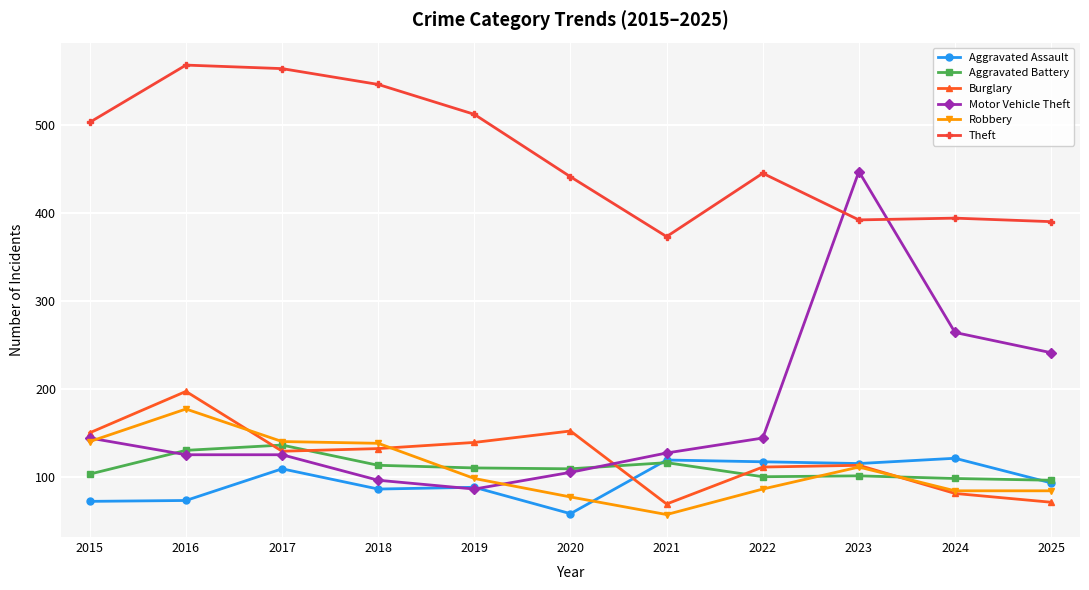

Is it true that Theft equals 564 at 2017?

True